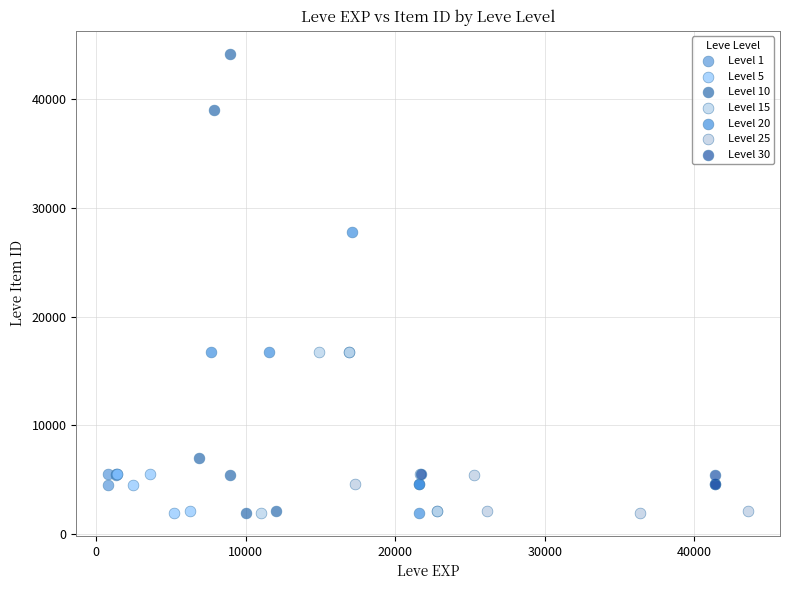

Which series contains the highest Y value?

Level 10